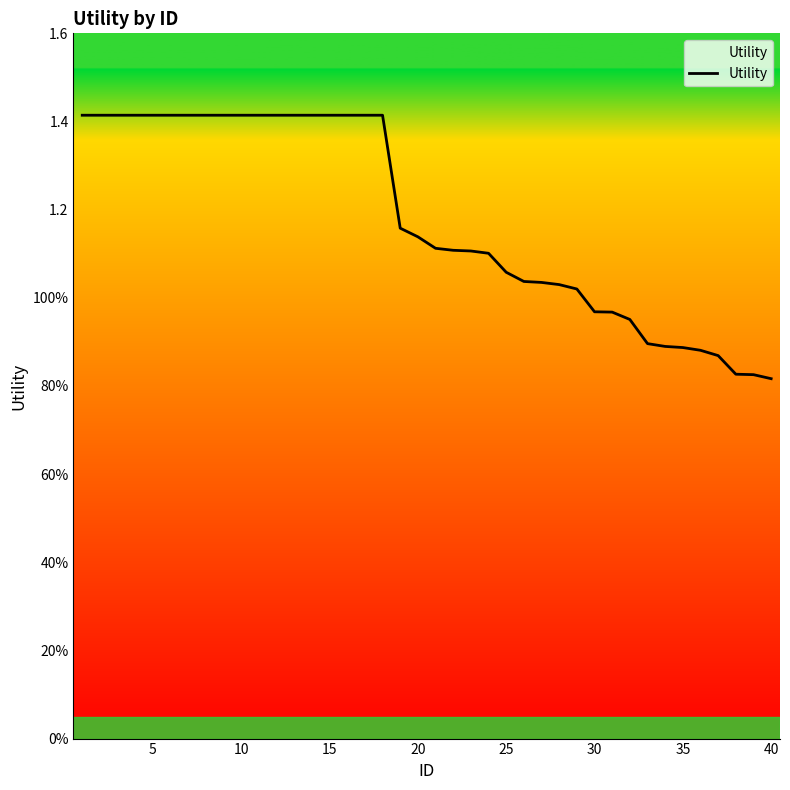

How many data points does each series have?

40